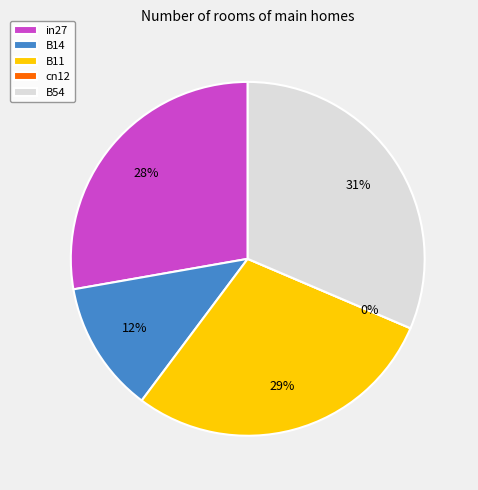

To the nearest percent, what is the combined percentage of B54 and in27?

59%